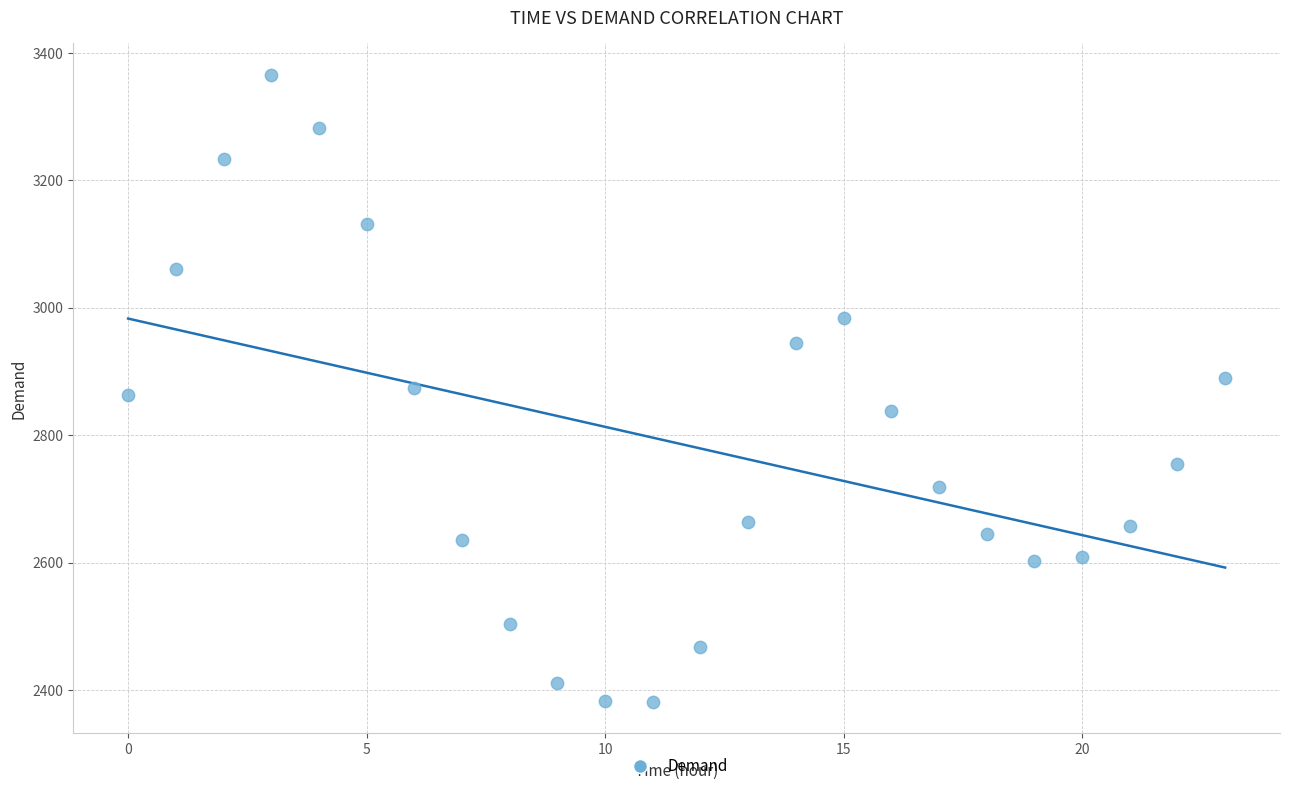

What is the range of Y values (max minus min)?

985